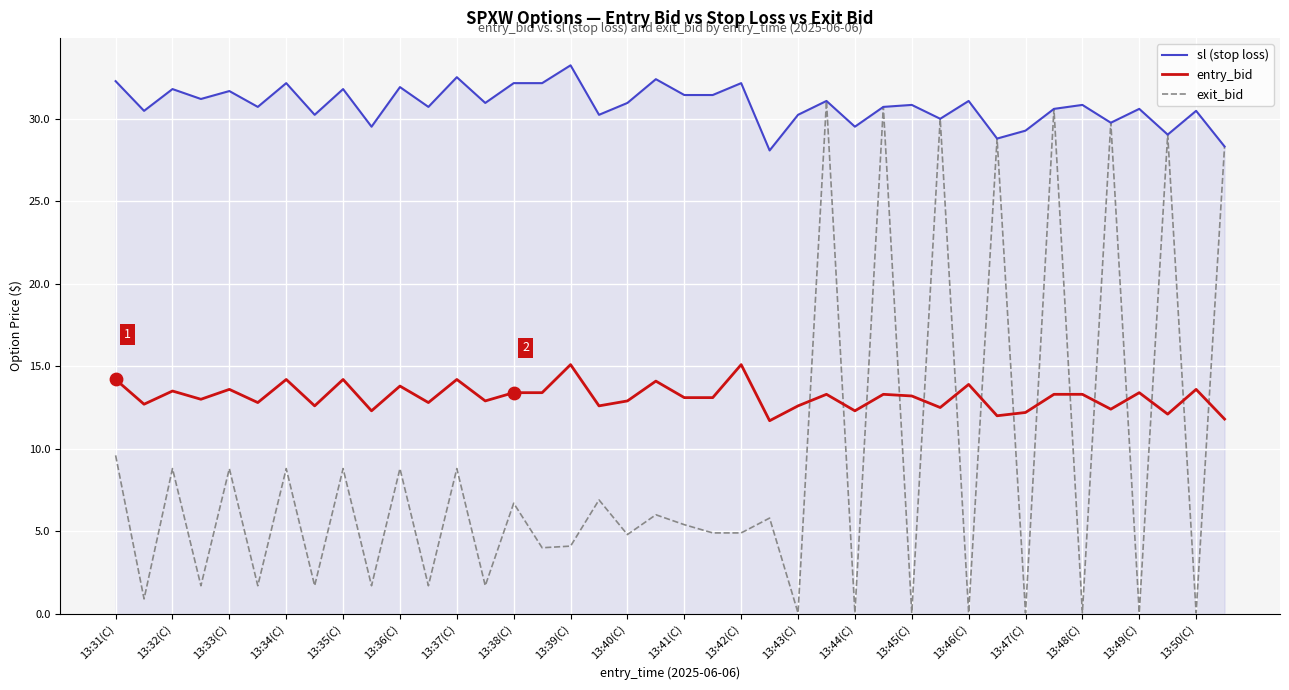

At how many categories does at least one series exceed 16?

40